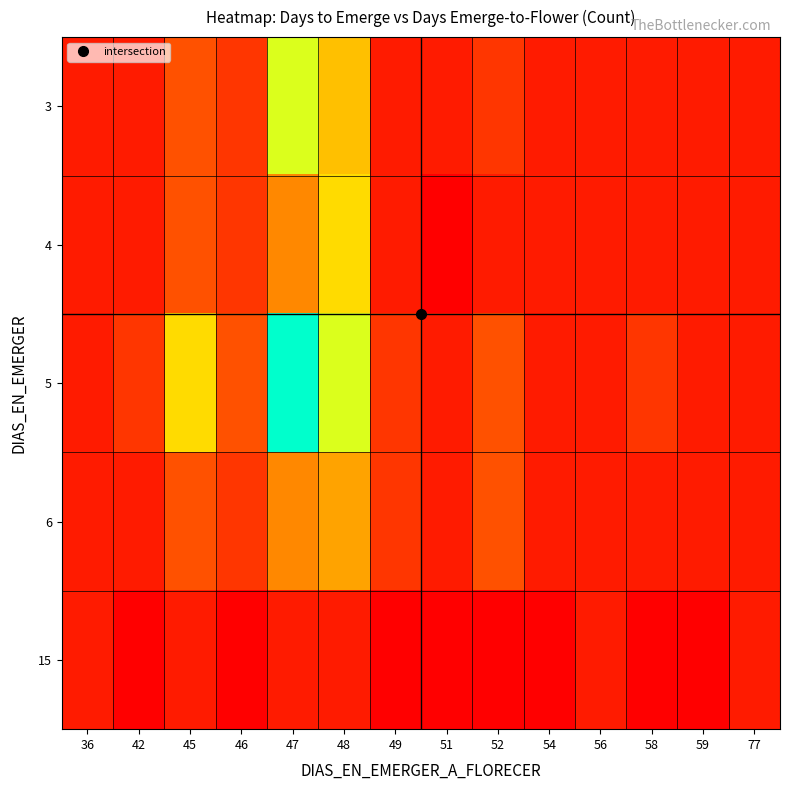

What is the total value across all series at 77?

5